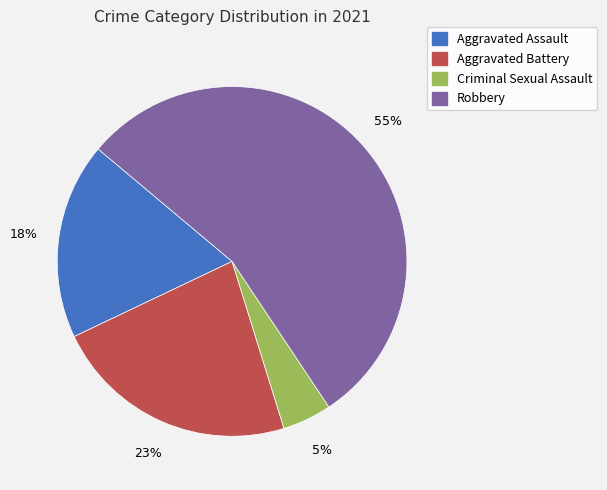

To the nearest percent, what is the difference between the largest and smallest slice percentages?

50%